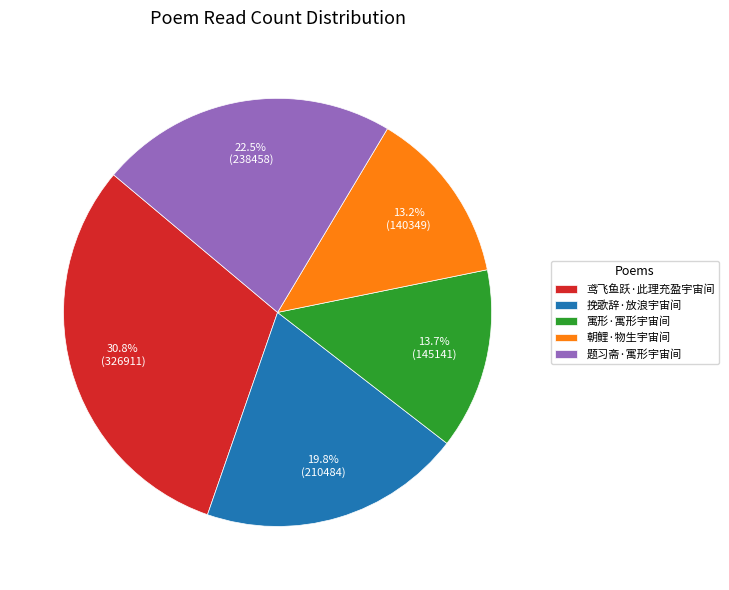

Combined, do 题习斋·寓形宇宙间 and 寓形·寓形宇宙间 account for over 50%?

No